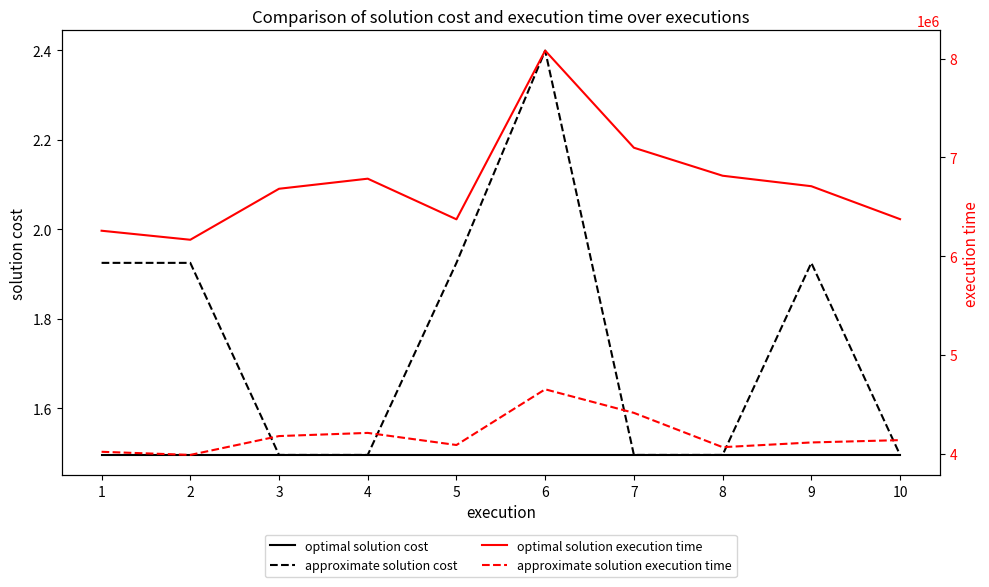

True or false: optimal solution cost and approximate solution cost intersect in this chart.

False